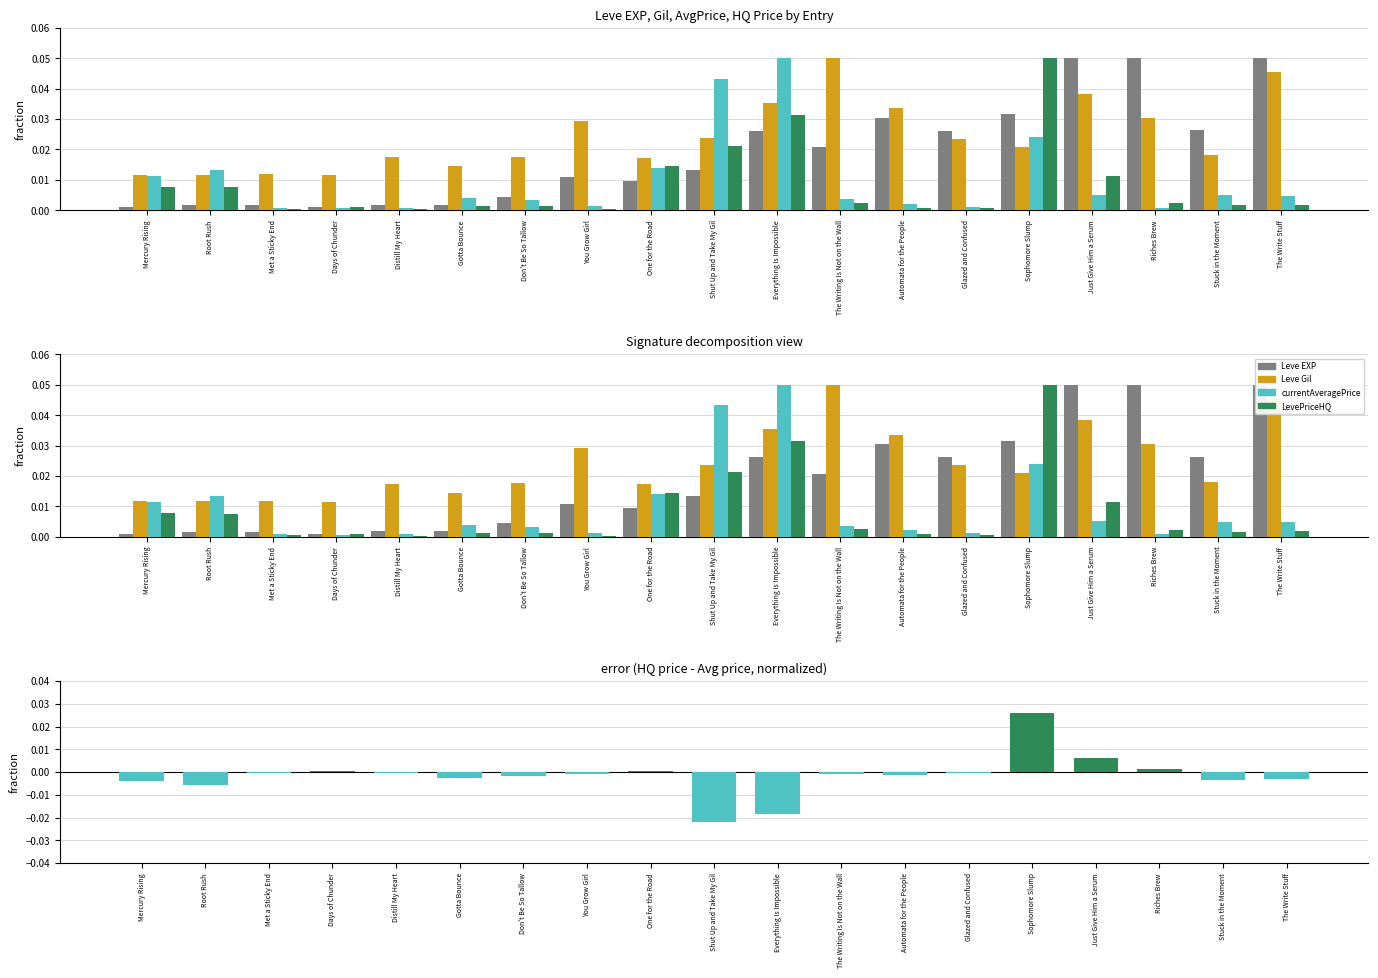

What is the sum of all currentAveragePrice values?

0.2